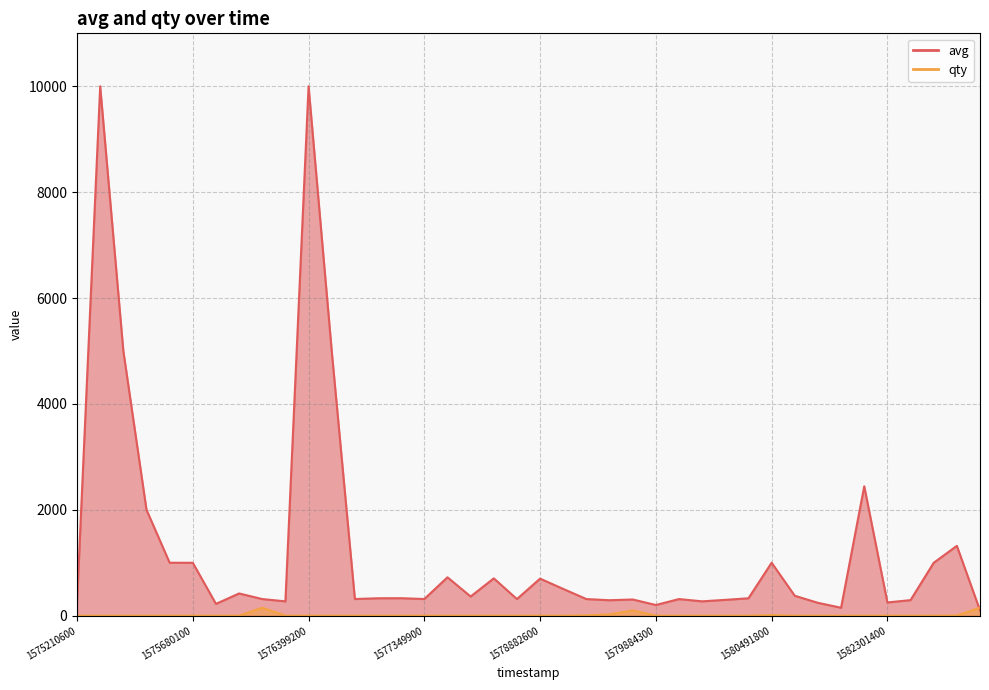

True or false: qty has a value of 2 at 9.

False